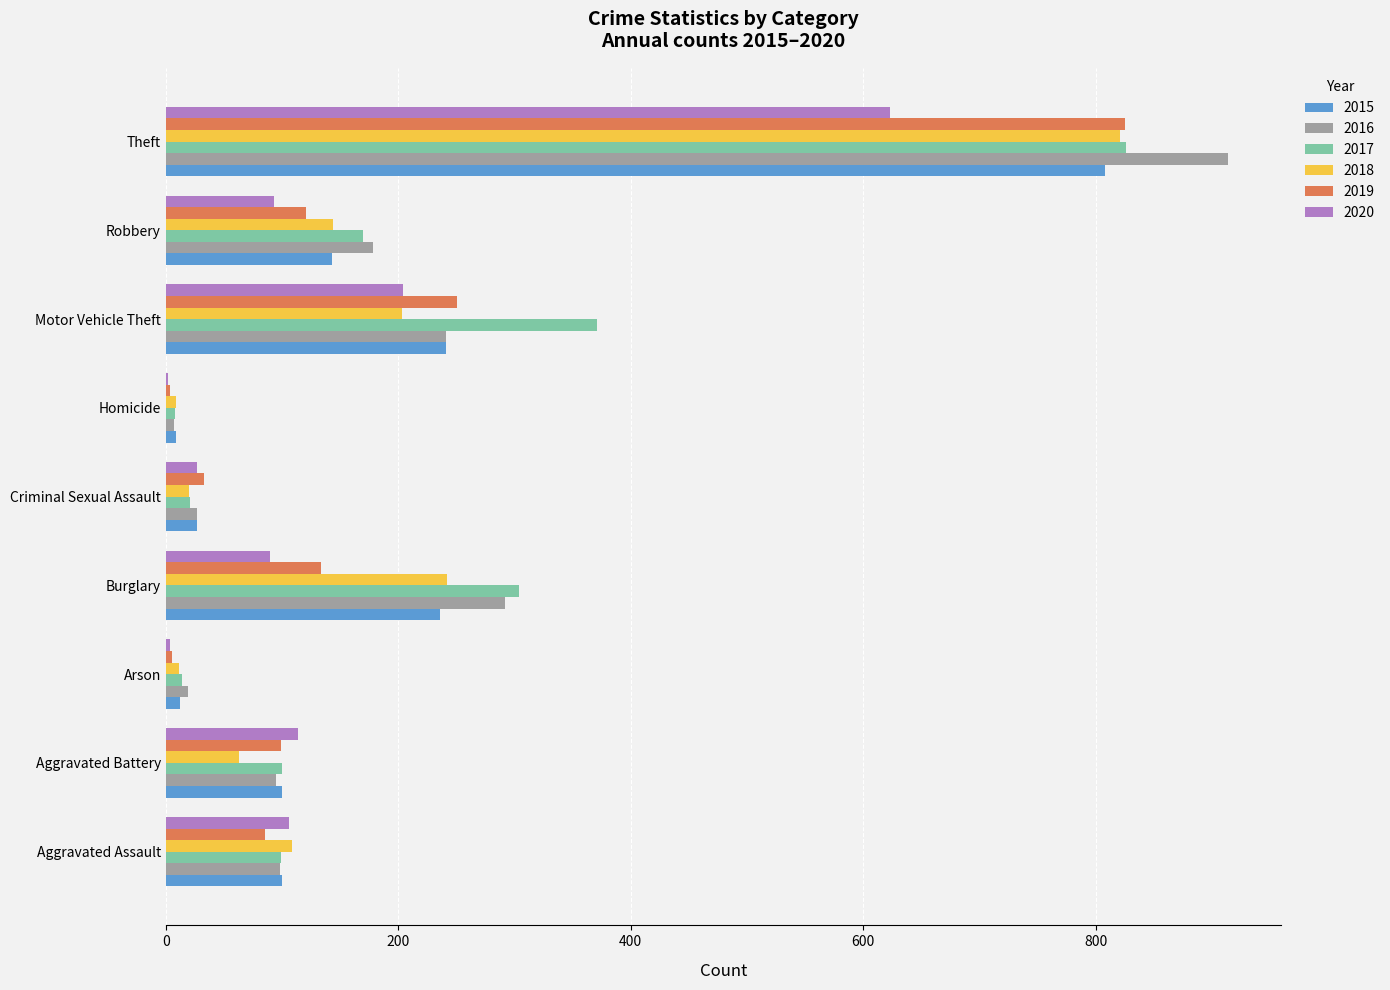

Which label corresponds to the largest value in the chart?

Theft